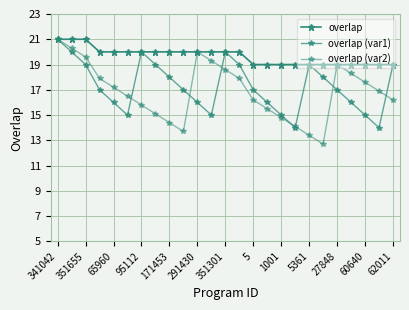

Count the number of categories in the chart.

25